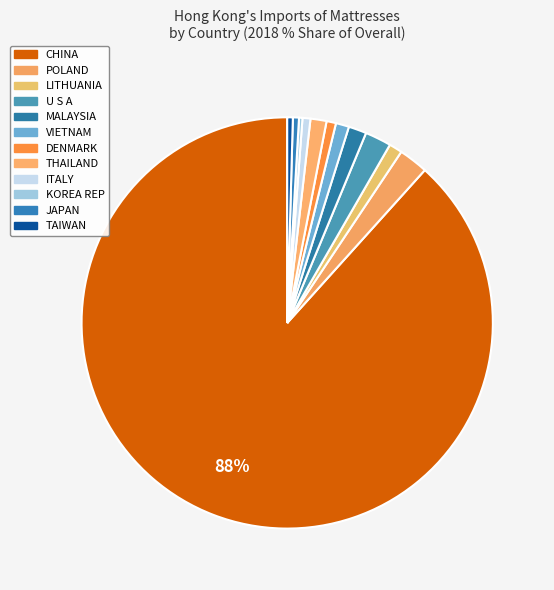

The ITALY slice represents 1% of the pie. True or false?

True